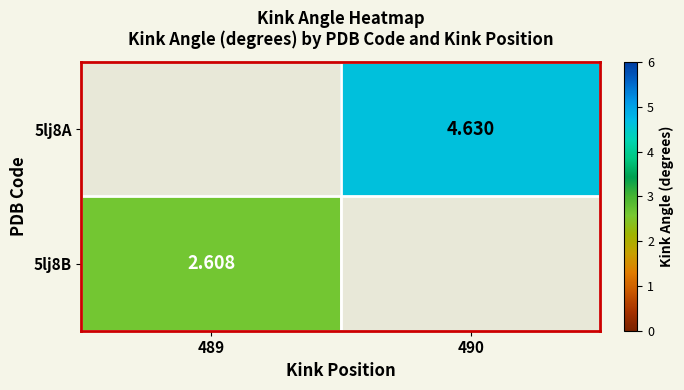

Is the value of 5lj8B at 489 greater than the value of 5lj8A at 490?

No